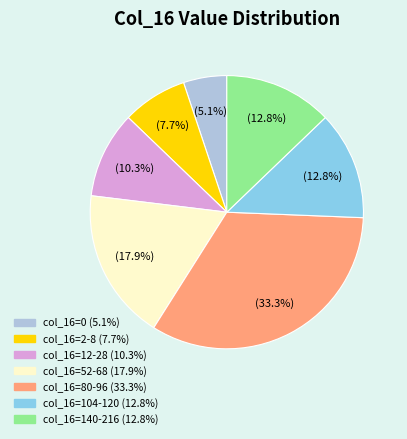

Is there any slice that represents more than half of the pie?

No